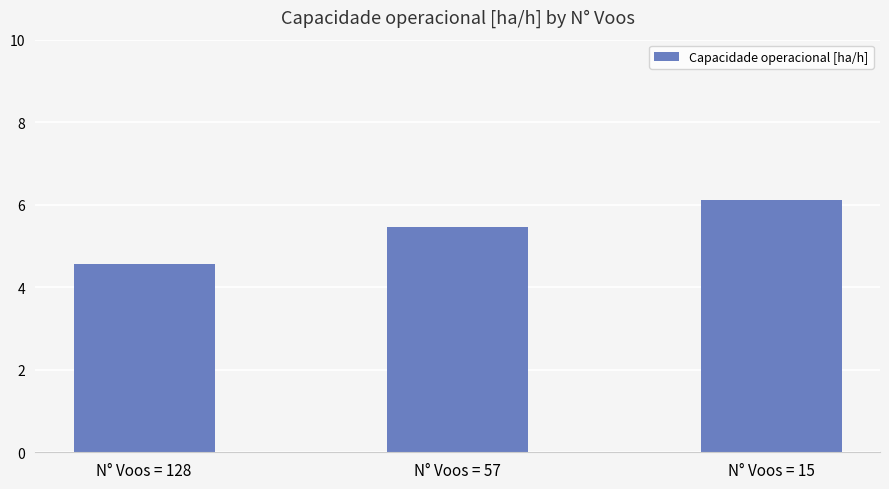

The value at N° Voos = 128 is 8.0. True or false?

False